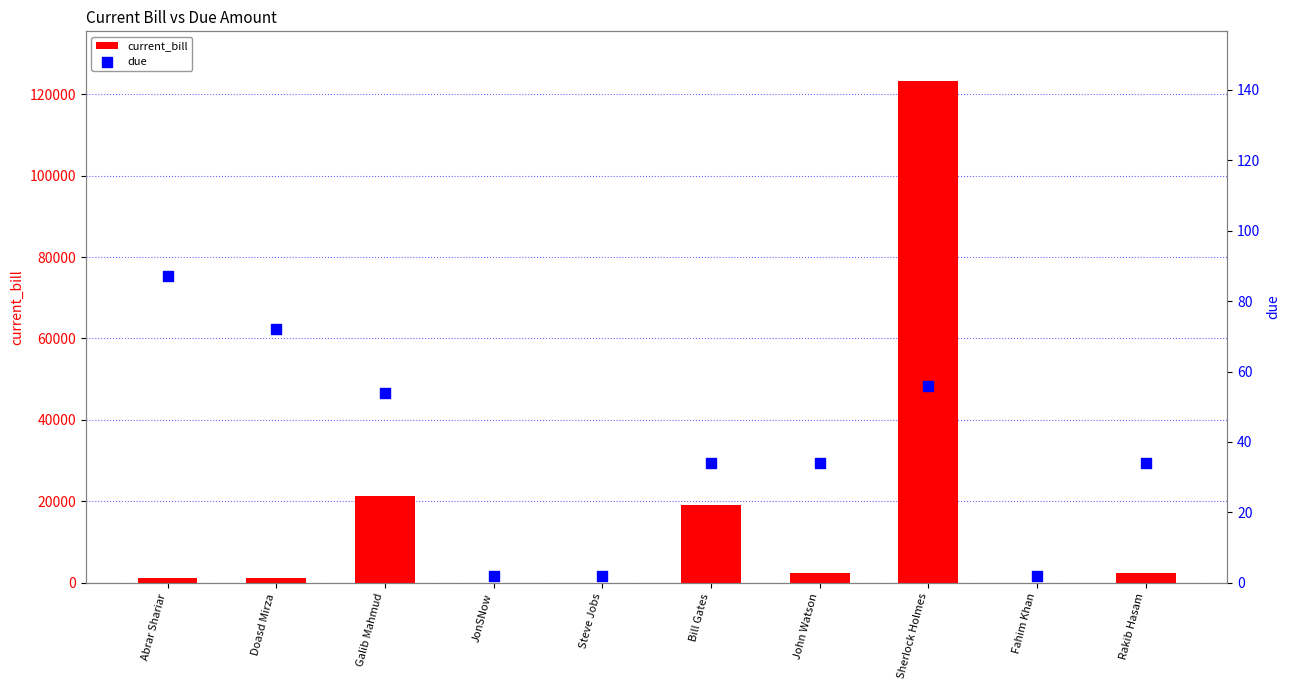

What is the total value across all series at John Watson?

2346